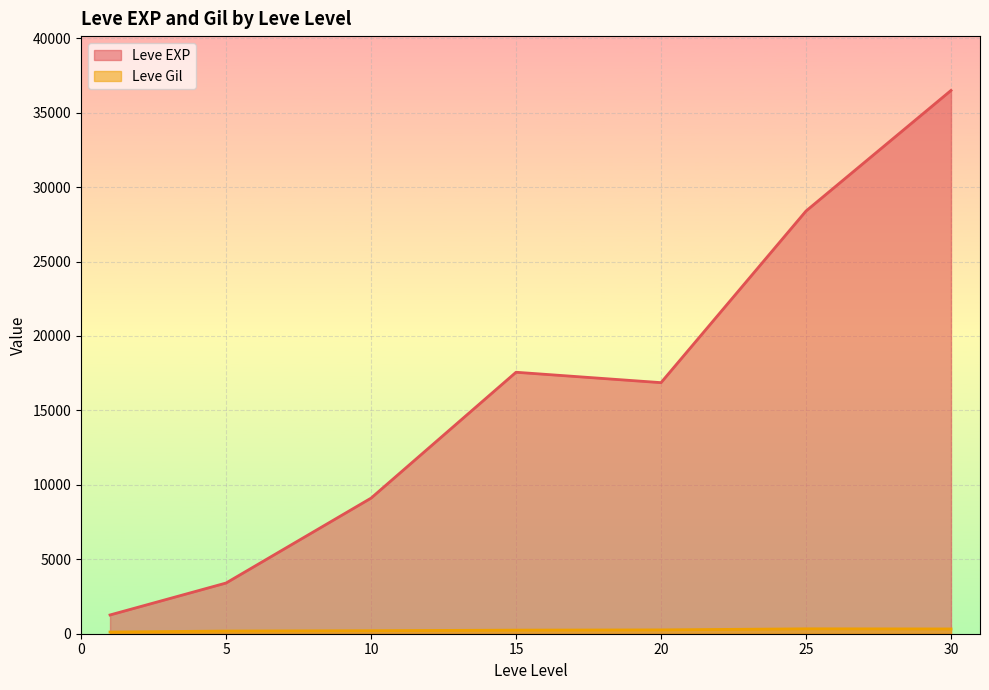

The value of Leve Gil at 15 is 172. True or false?

True